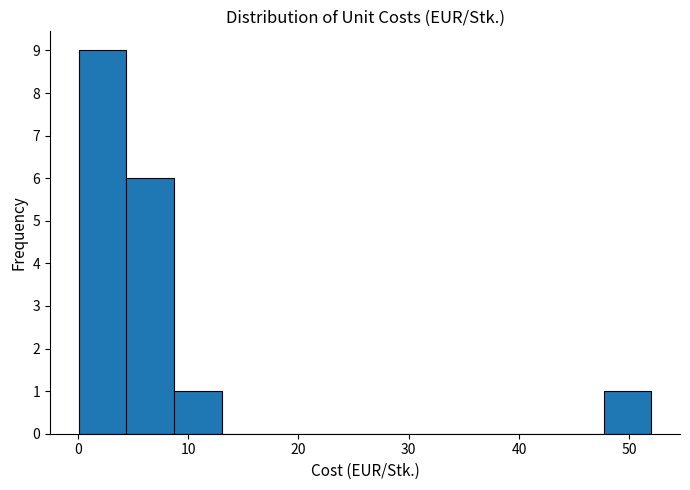

How tall is the bar that spans 4 to 9 on the x-axis? Neither the bar edges nor the heights are printed on the chart, so give them approximately, as read against the axes.

6